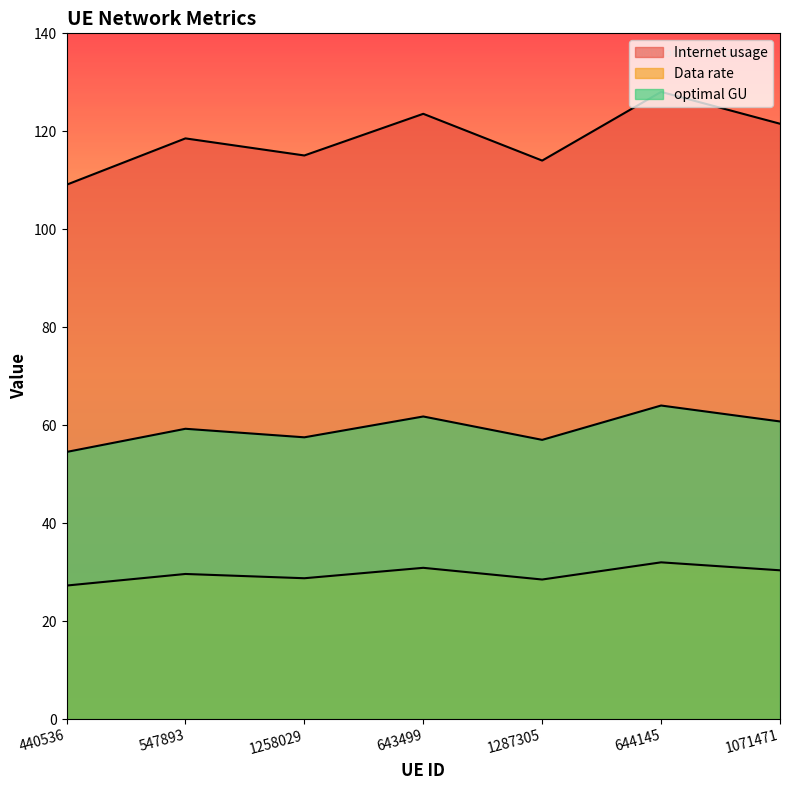

Rank the series by their average value, from highest to lowest.

Internet usage, optimal GU, Data rate